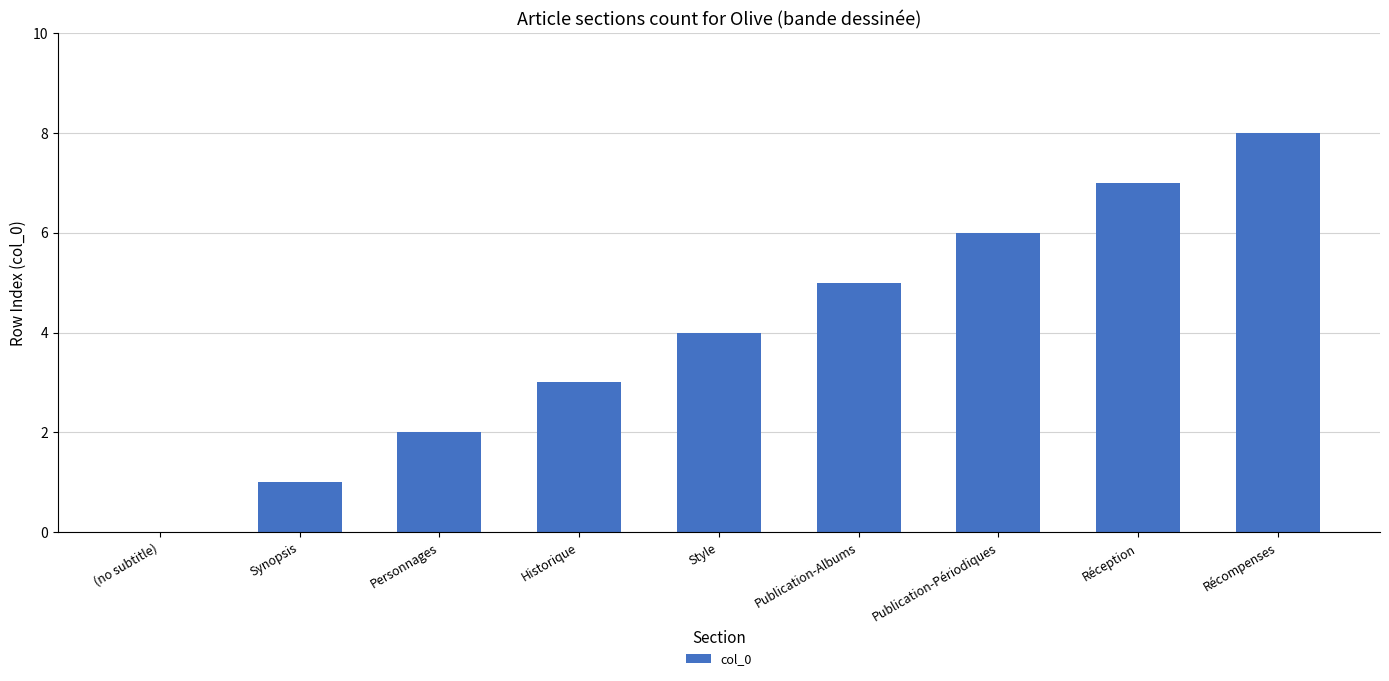

What is the greatest value displayed?

8